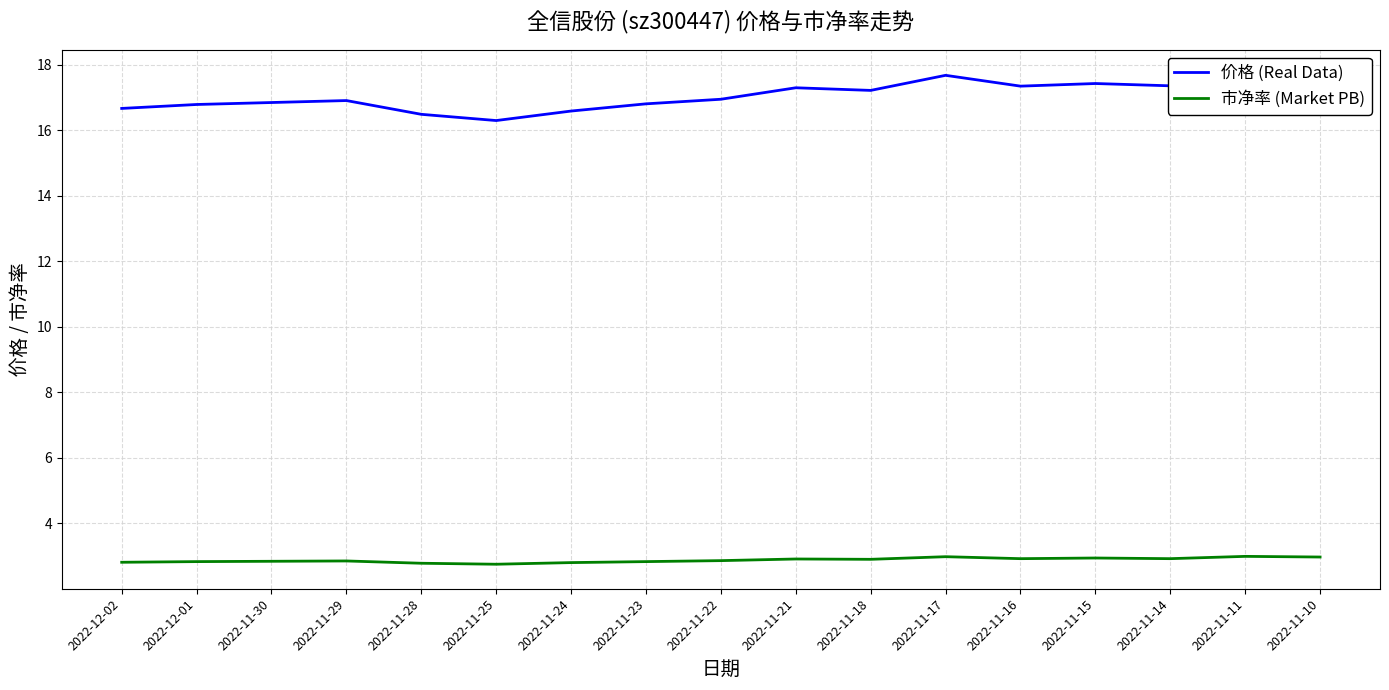

How many lines are shown in the chart?

2